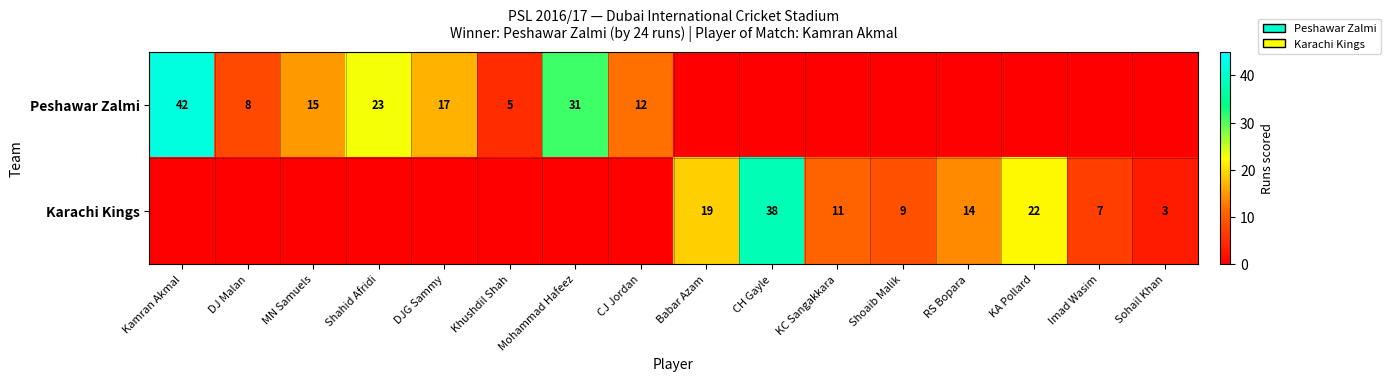

The Peshawar Zalmi series shows 10 at Shahid Afridi. True or false?

False